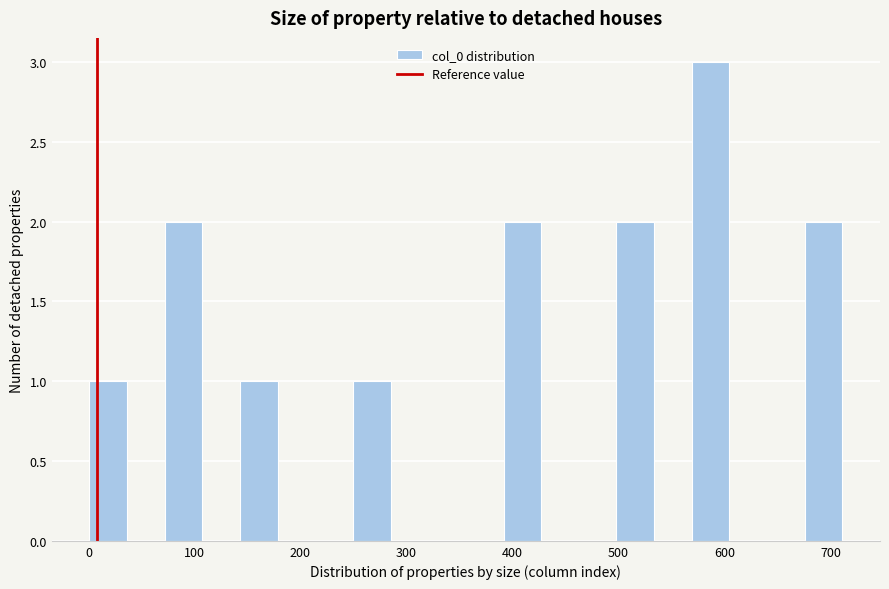

Read against the x-axis, roughly where is the centre of the tallest bar?

590